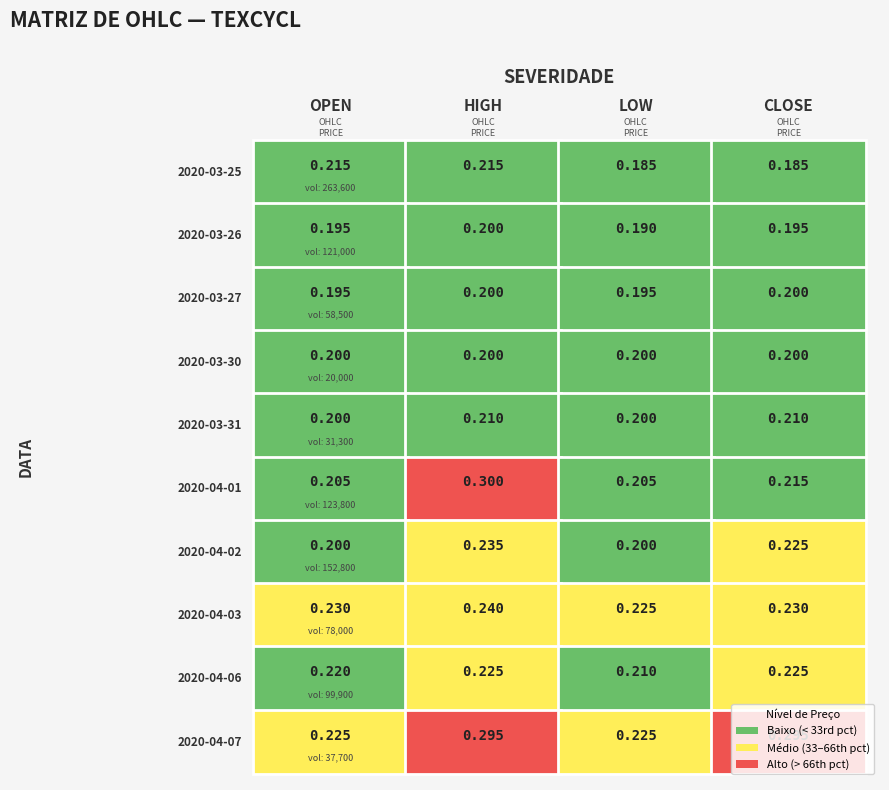

Rank the series at 2 from lowest to highest value.

2020-03-25, 2020-03-26, 2020-03-27, 2020-03-30, 2020-03-31, 2020-04-02, 2020-04-01, 2020-04-06, 2020-04-03, 2020-04-07